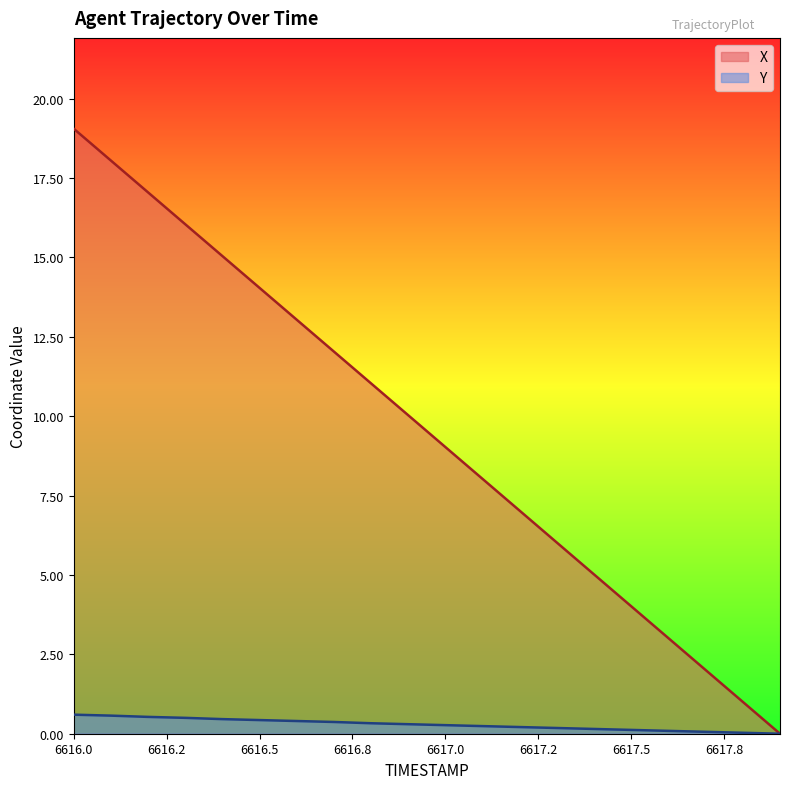

Read the X value at 6616.0.

19.1